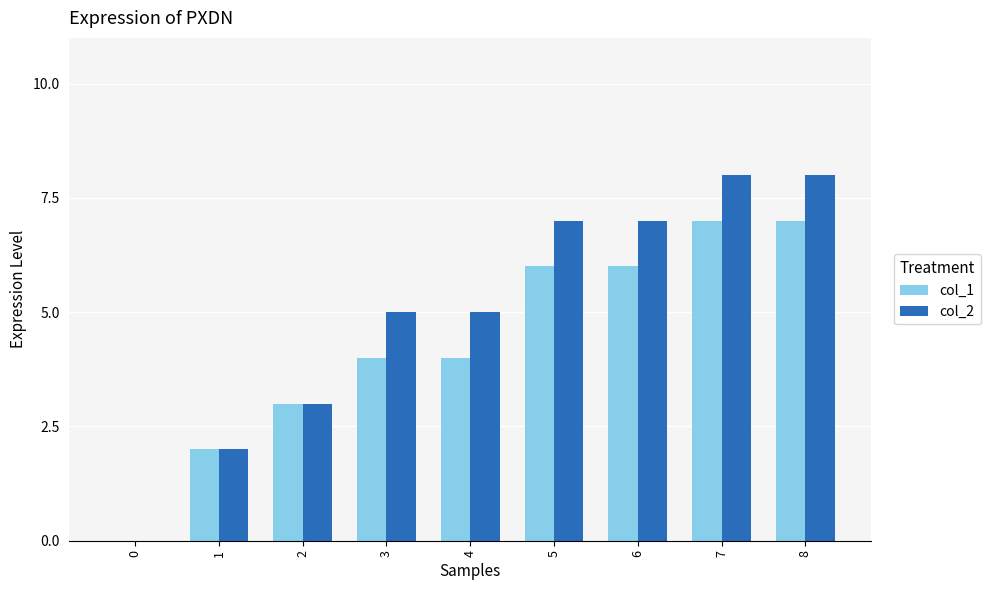

Which series has the largest total across all categories?

col_2